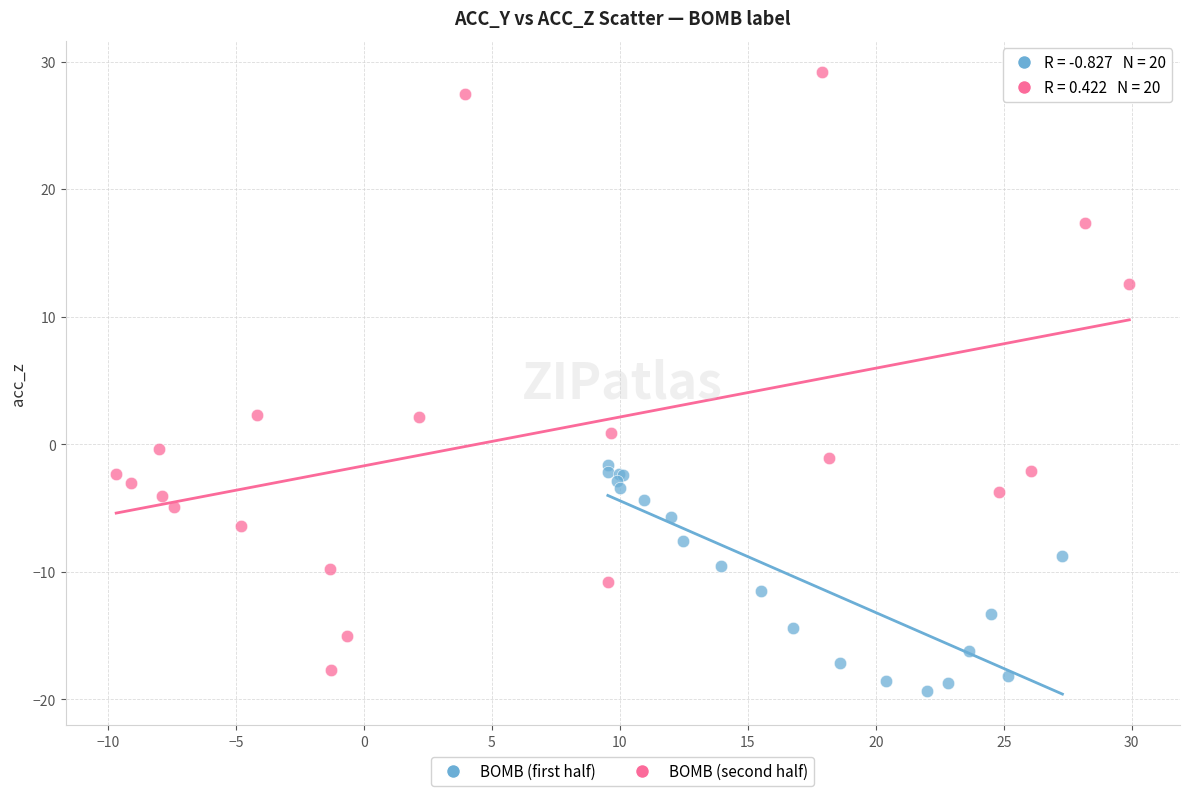

Which series contains the highest Y value?

BOMB (second half)